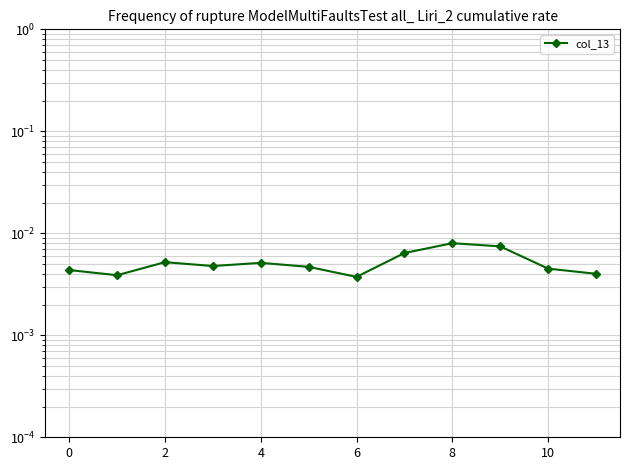

How many interior local peaks (higher than both neighbors) does the data have?

3